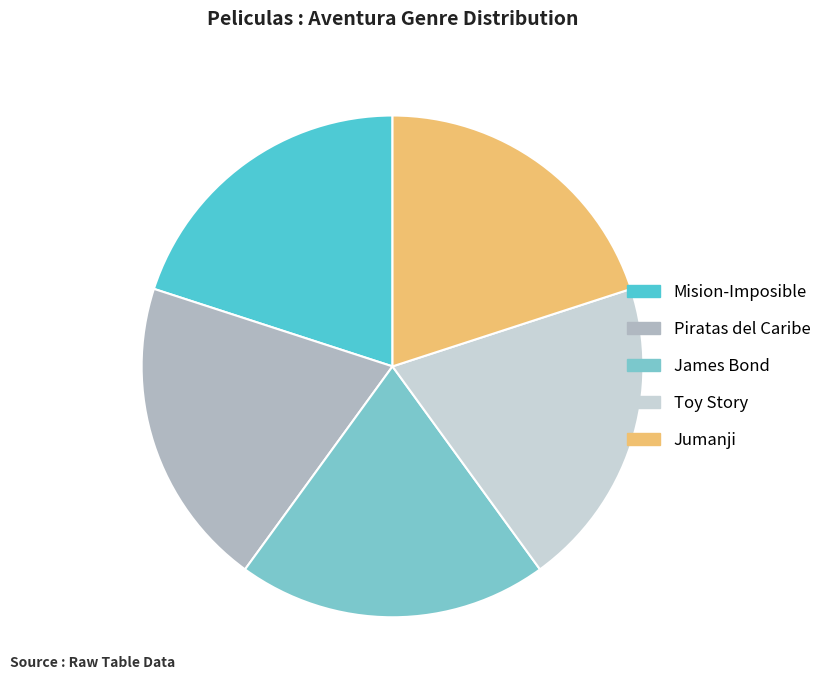

What is the ratio of the value at Toy Story to the value at Jumanji?

1.0